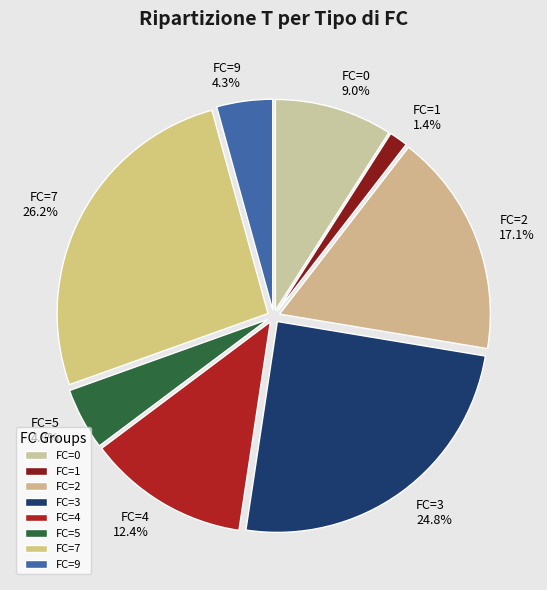

Is there any slice that represents more than half of the pie?

No